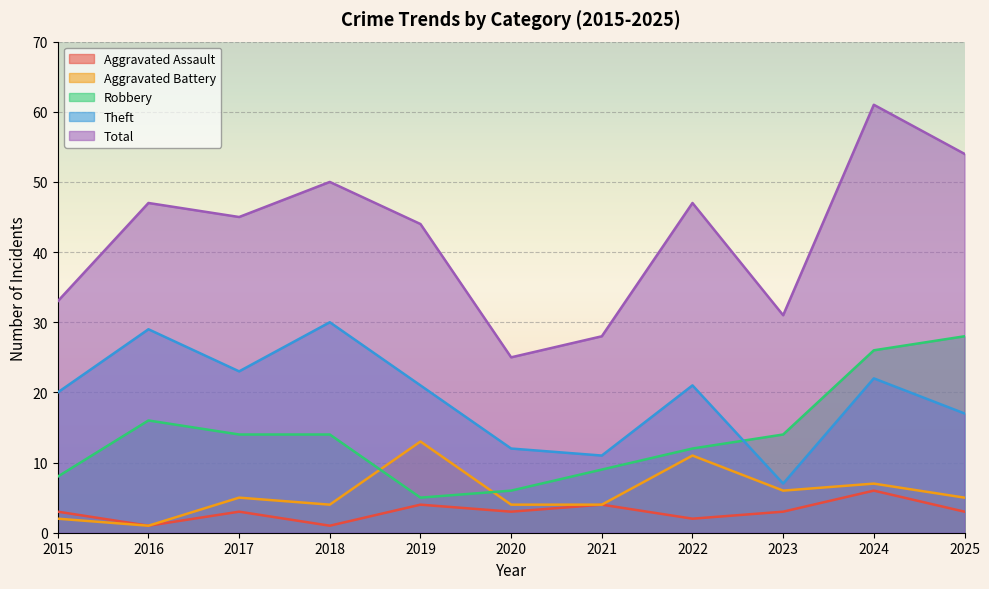

Where does the Aggravated Battery series first go above 5?

2019